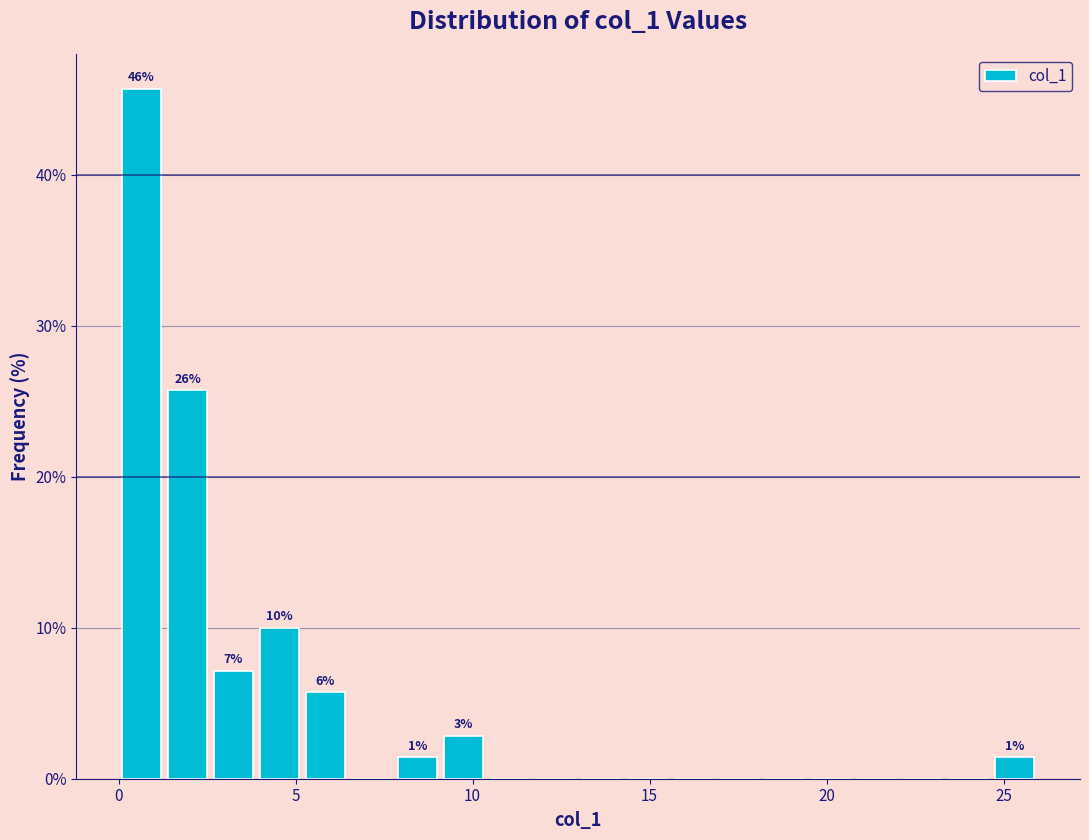

Read against the x-axis, roughly where is the centre of the tallest bar?

0.5